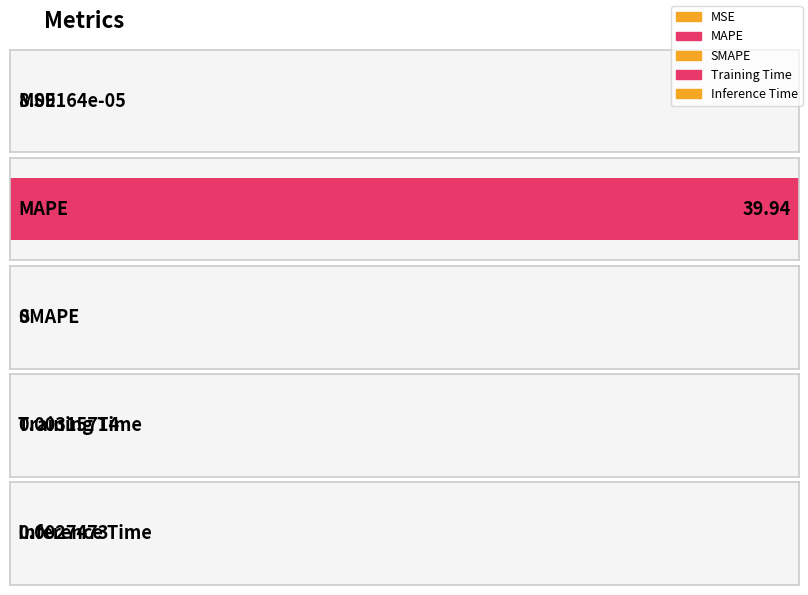

Between MAPE and Training Time, which is larger?

MAPE